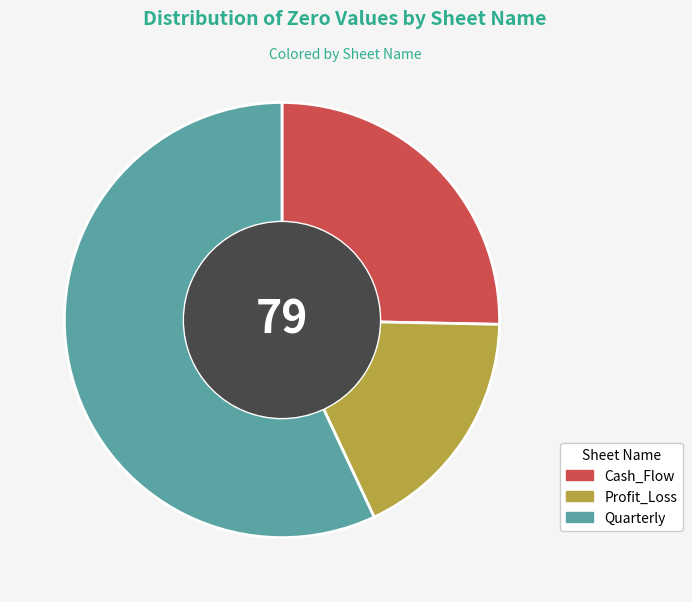

Which slice is the largest?

Quarterly